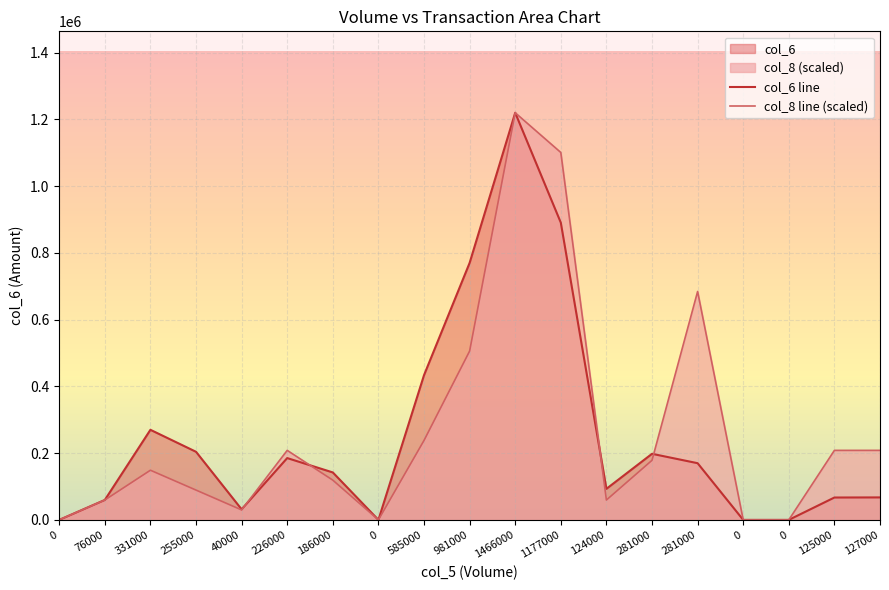

At which category does the chart reach its peak across all series?

1466000